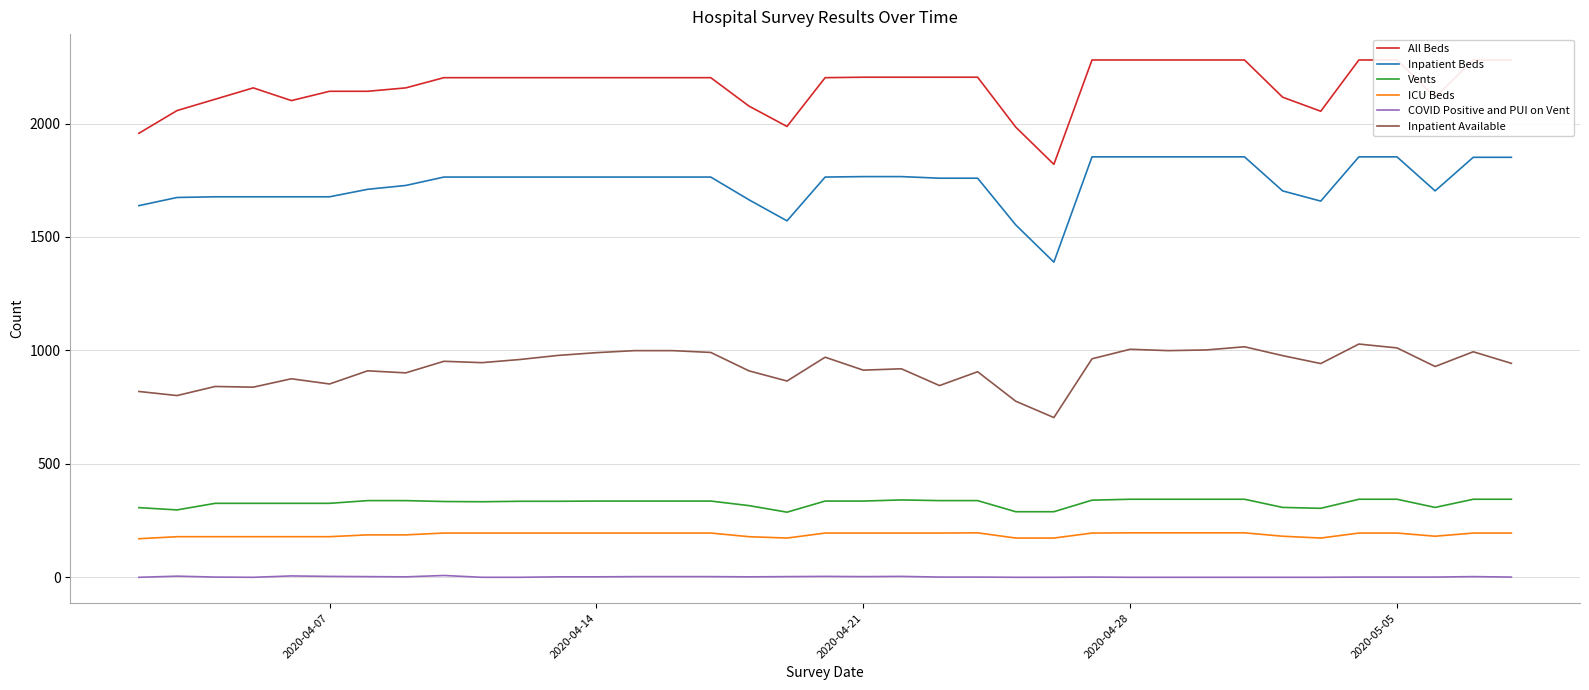

What is the maximum value for Inpatient Beds?

1853